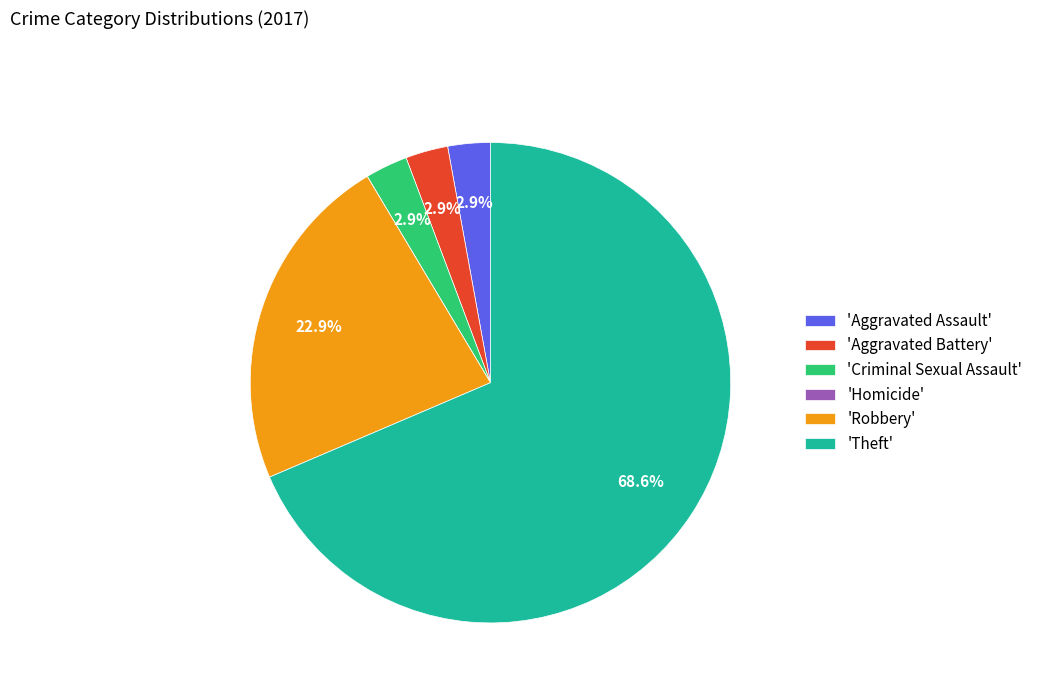

Between 'Theft' and 'Robbery', which is larger?

'Theft'